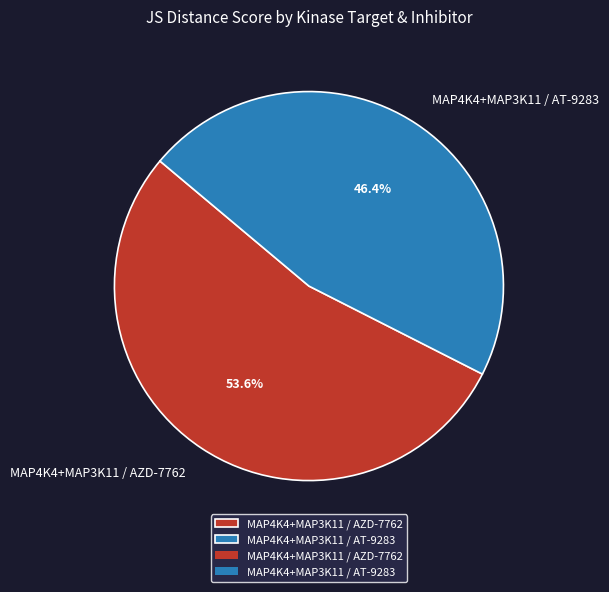

Count the number of slices in the pie.

2